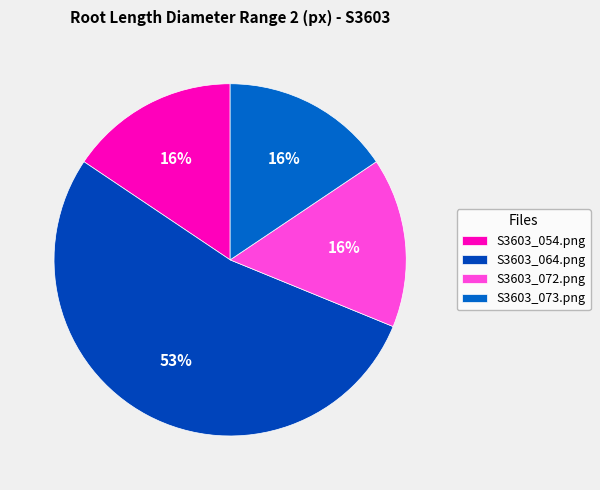

The S3603_054.png slice represents 6% of the pie. True or false?

False